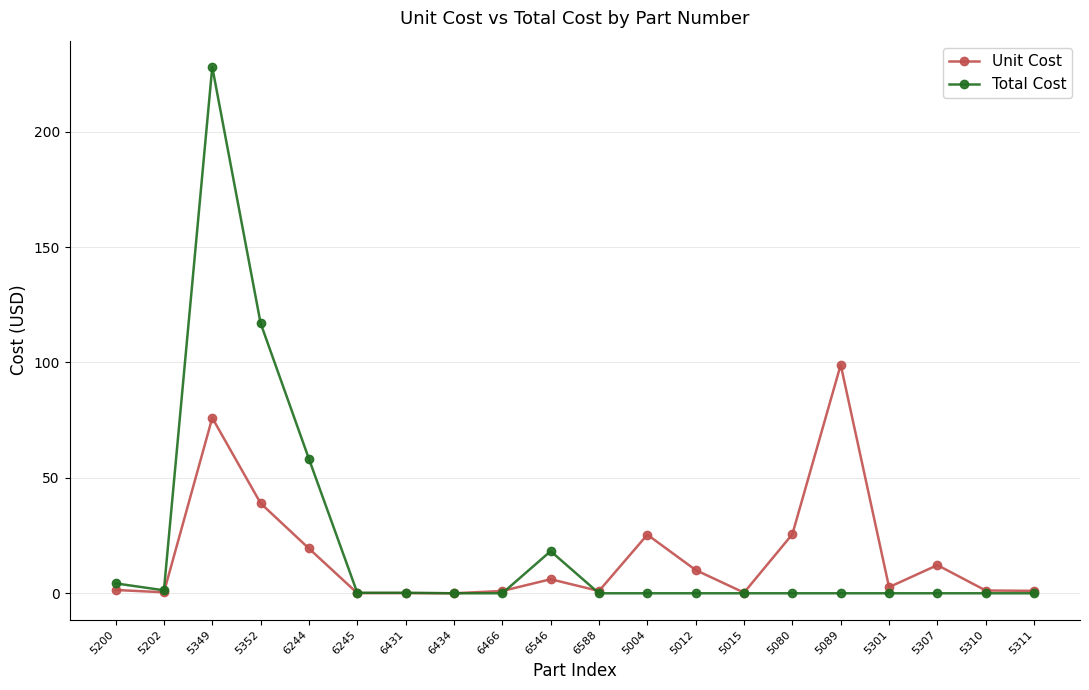

What is the value of the Total Cost point at the 10th from the left?

18.2